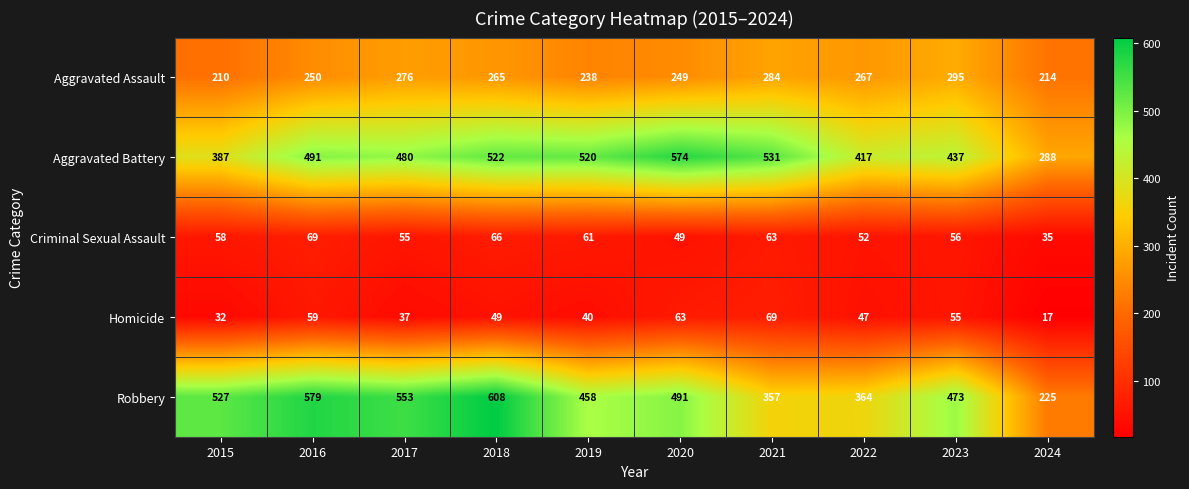

Where does the Homicide series first go above 49?

2016